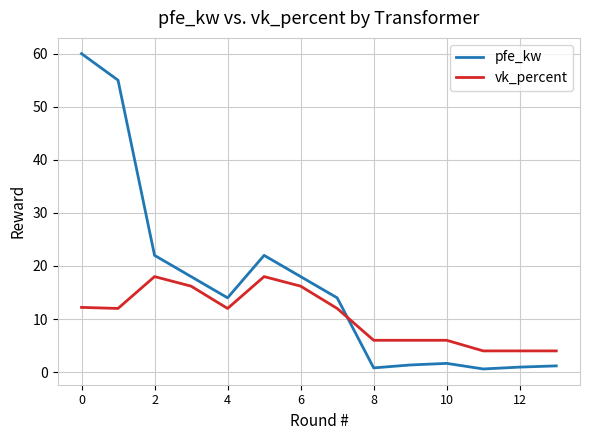

Which series has the widest spread of values?

pfe_kw